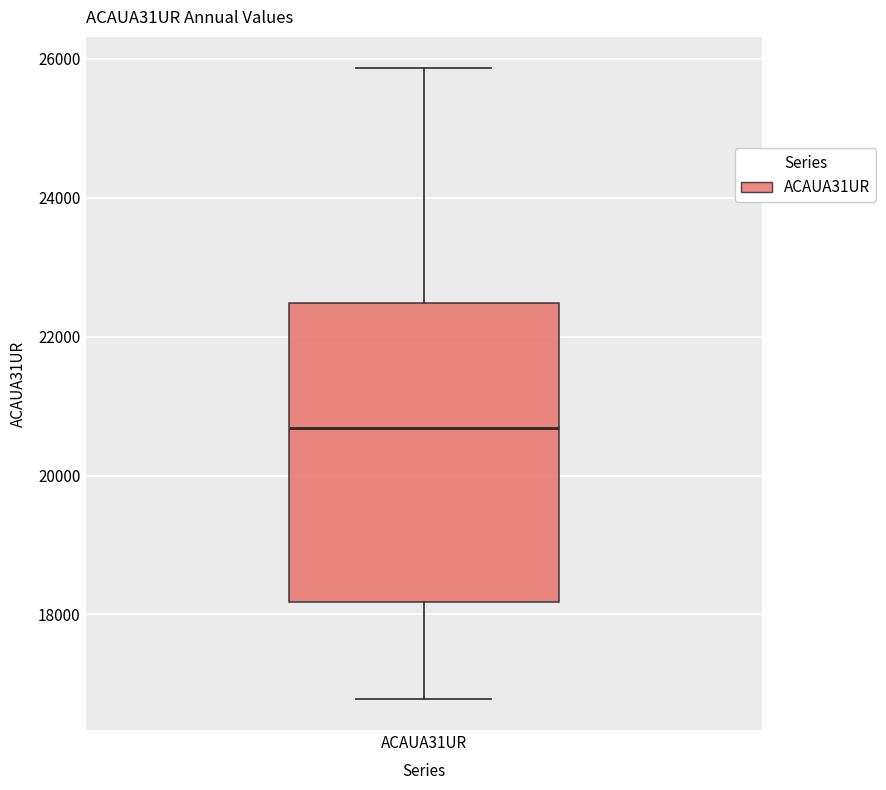

Transcribe this box plot: give where the median line is, the range the box spans, and where the two whiskers end, as read against the y-axis. The values are not printed on the chart, so give them approximately, as read against the axis.

median 20600, box 18200 to 22400, whiskers 16800 to 25800